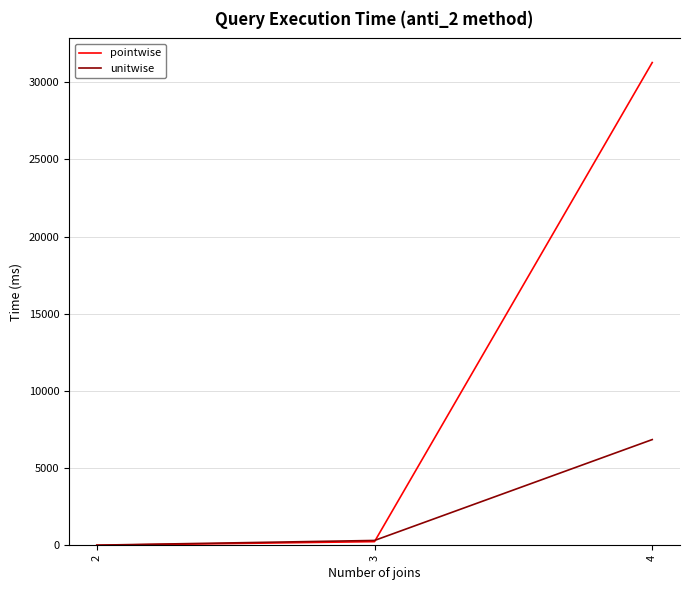

True or false: unitwise has a value of 107 at 3.

False